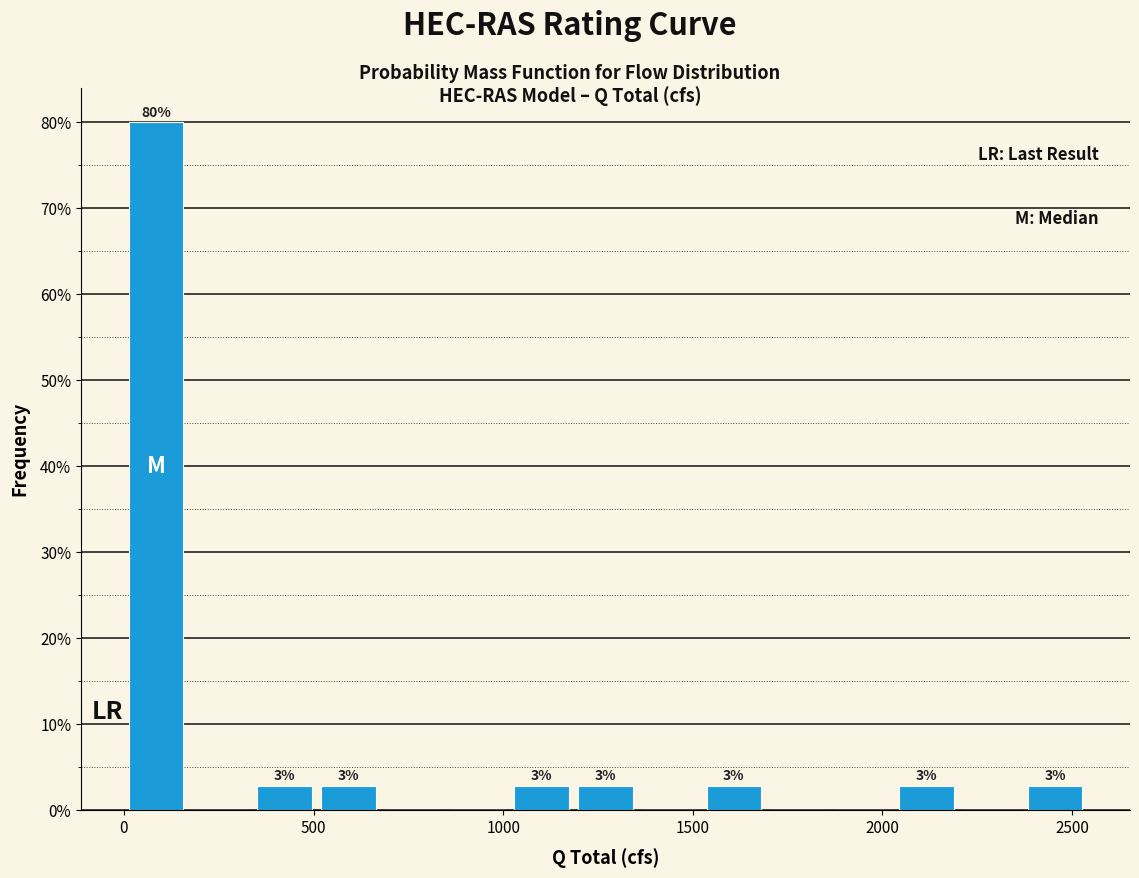

Around what value on the x-axis is the tallest bar? Give the approximate position of its centre, as read against the axis.

100